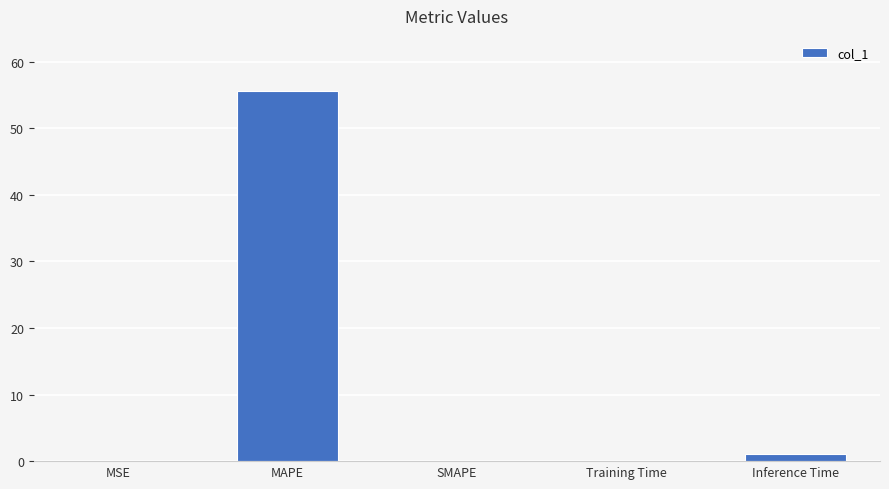

What is the greatest value displayed?

55.5